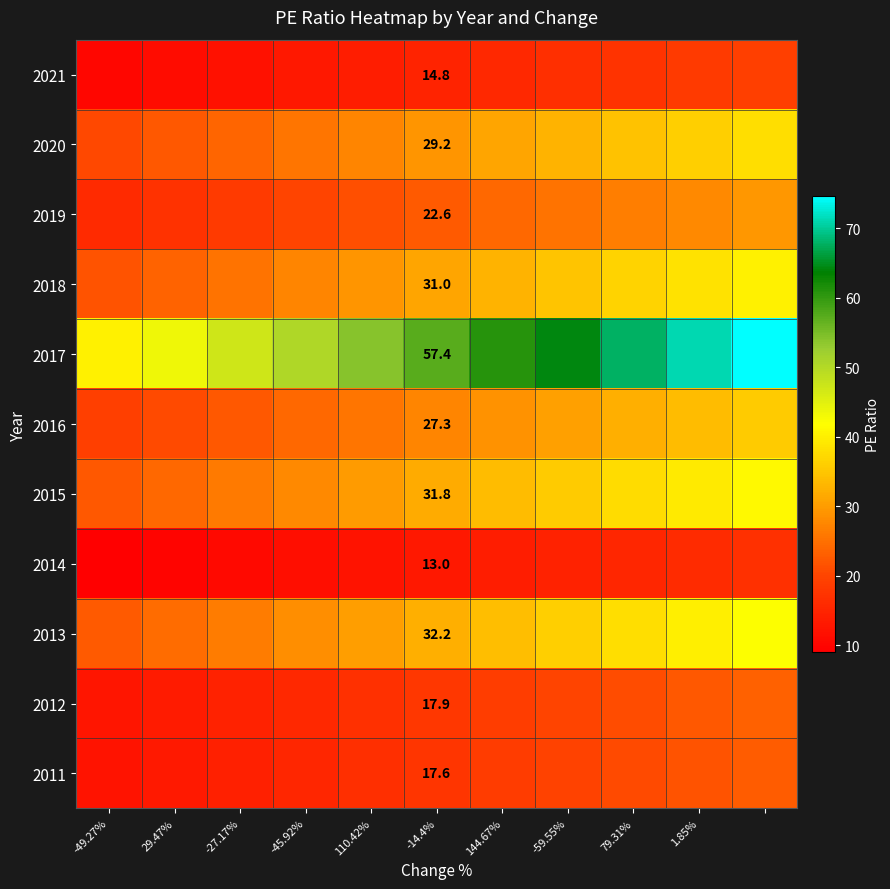

How many categories are shown in the chart?

11